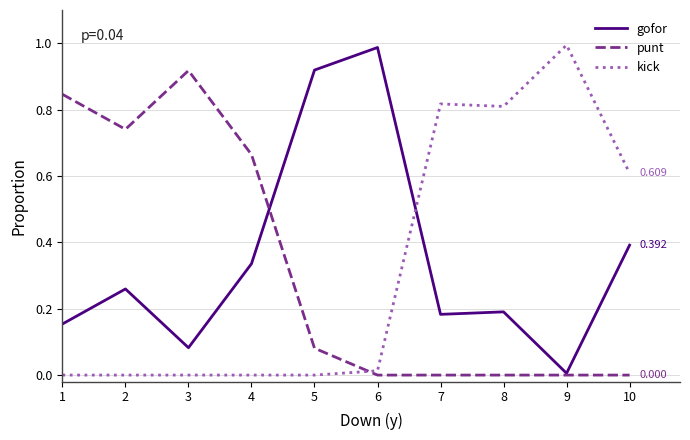

After their last crossing, which series has the higher values: kick or gofor?

kick